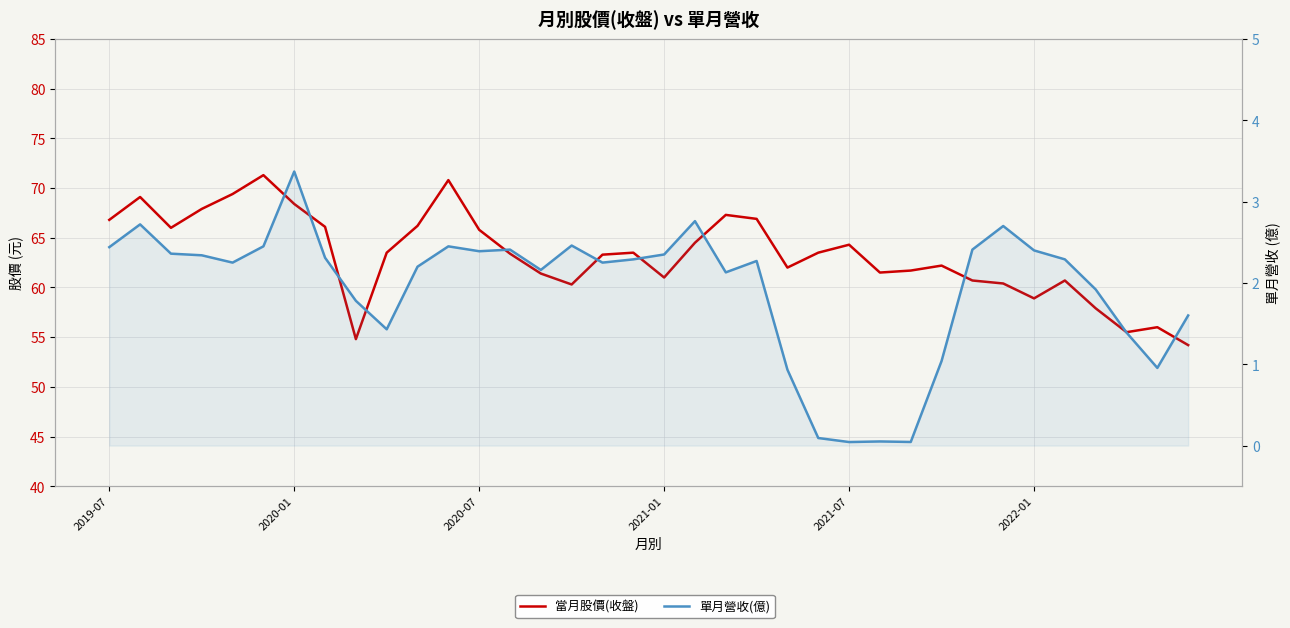

True or false: 當月股價(收盤) and 單月營收(億) cross at least once.

False